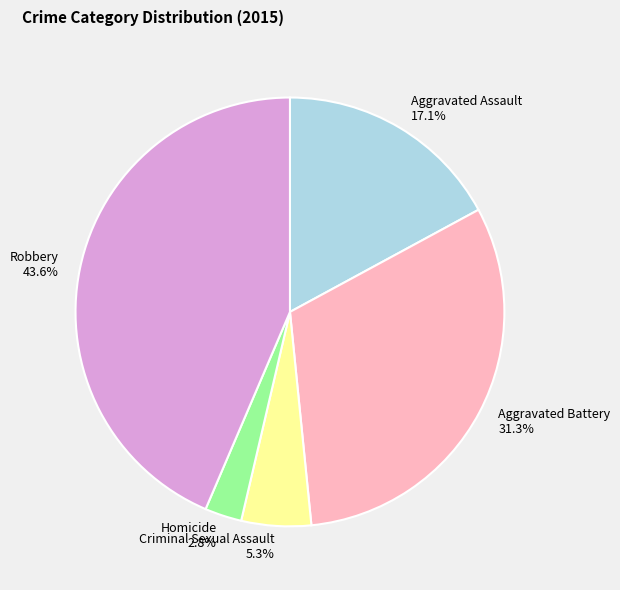

Which slice is the largest?

Robbery